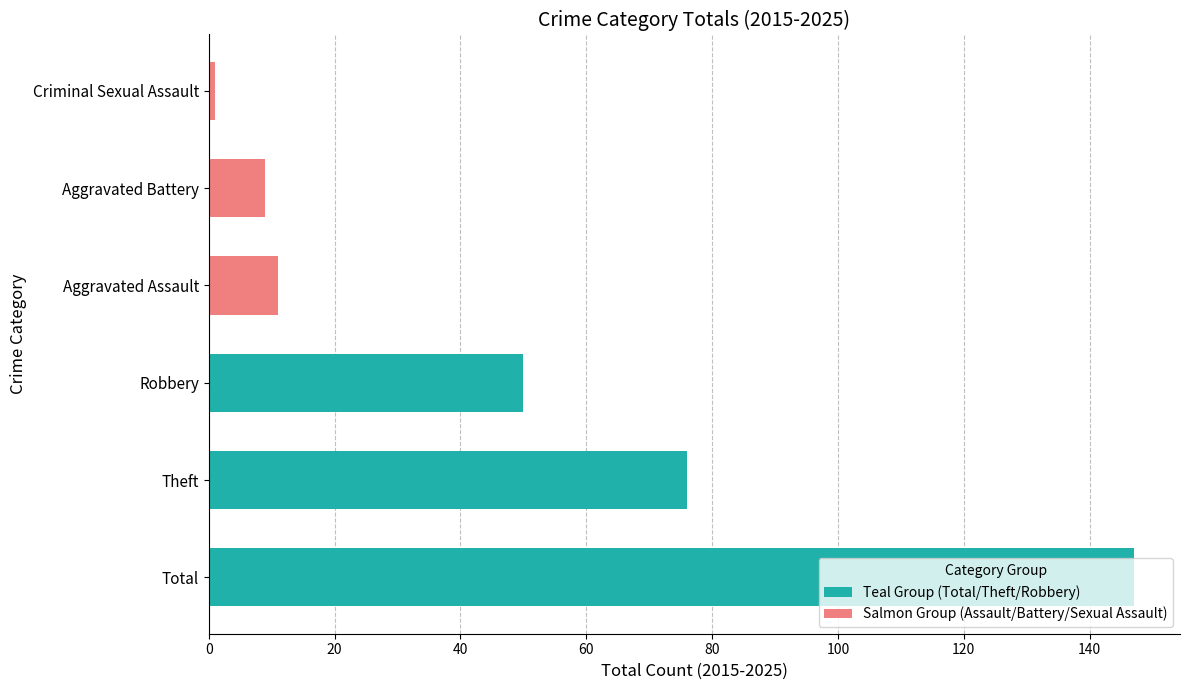

Is the value of Salmon Group (Assault/Battery/Sexual Assault) at 20 greater than the value of Teal Group (Total/Theft/Robbery) at 0?

No